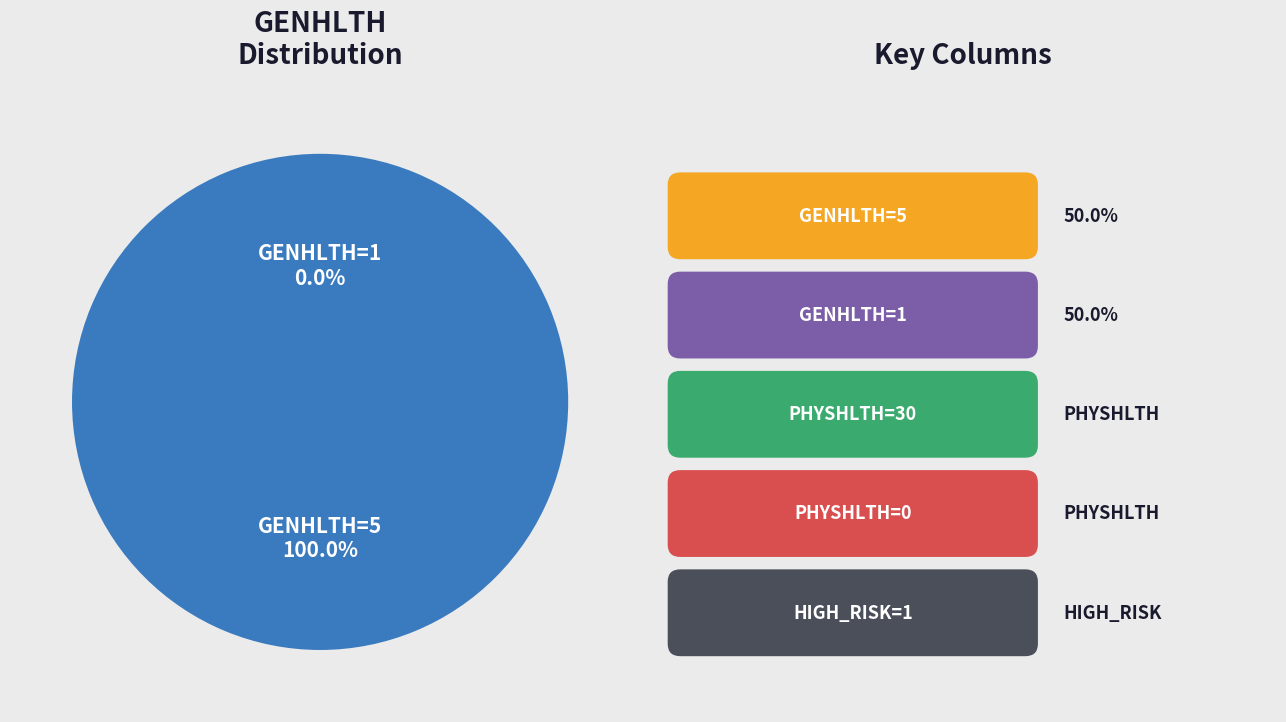

How many slices are in this pie chart?

2